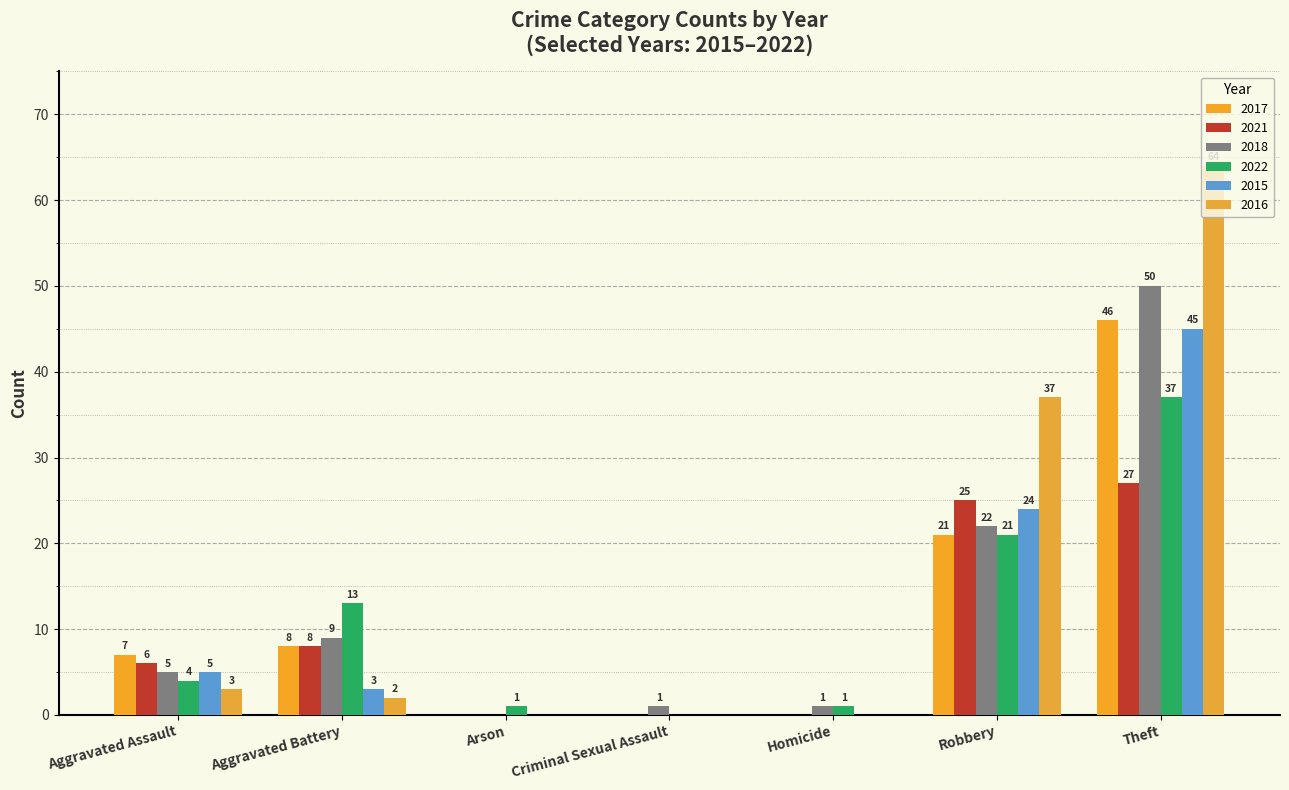

The 2018 series shows 3 at Aggravated Assault. True or false?

False